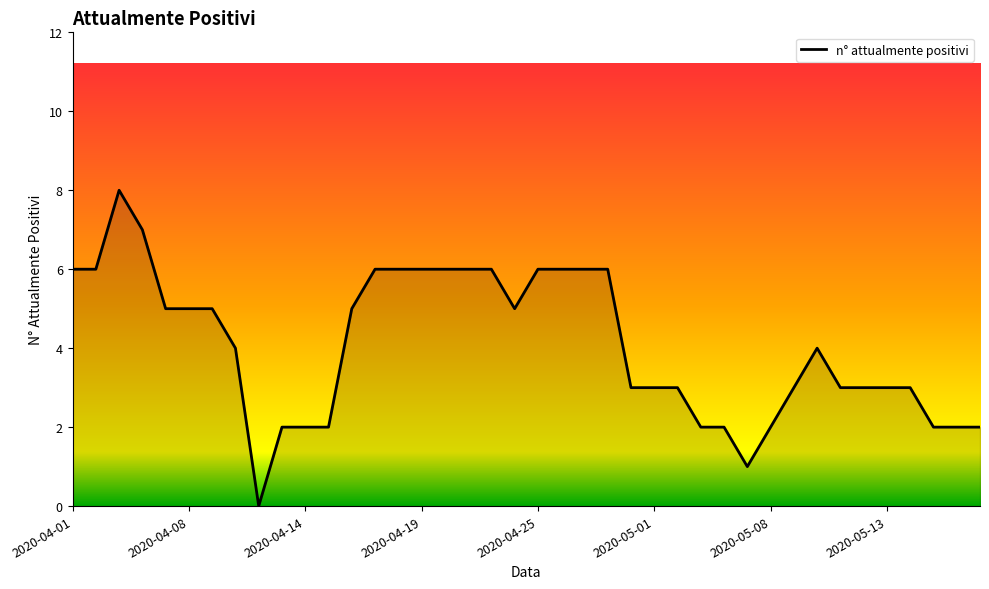

What is the greatest value displayed?

8